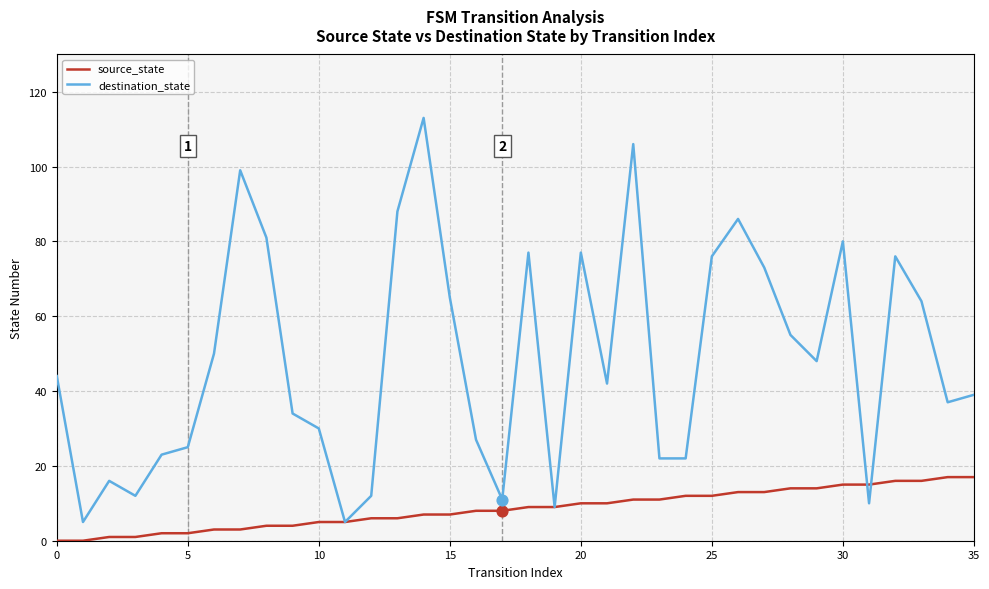

What are all the series names shown in the legend?

source_state, destination_state